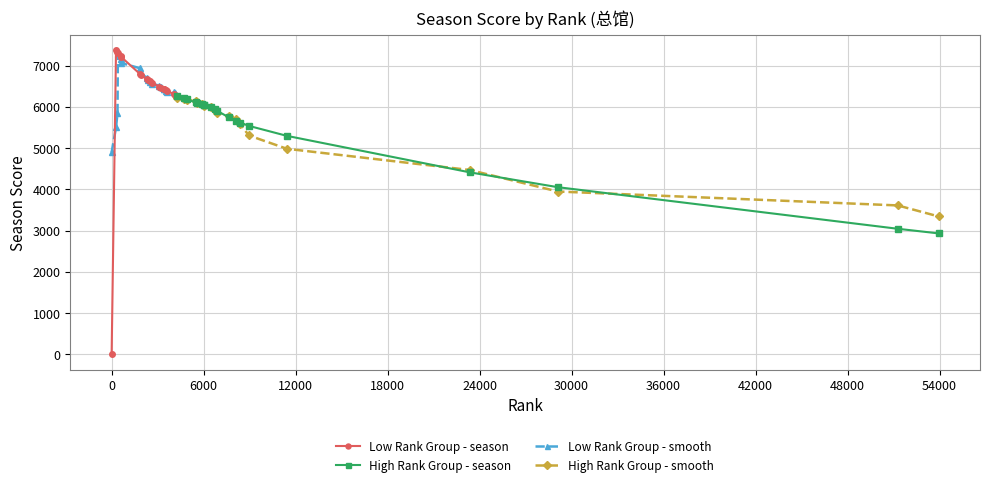

True or false: Low Rank Group - smooth and High Rank Group - season intersect in this chart.

True